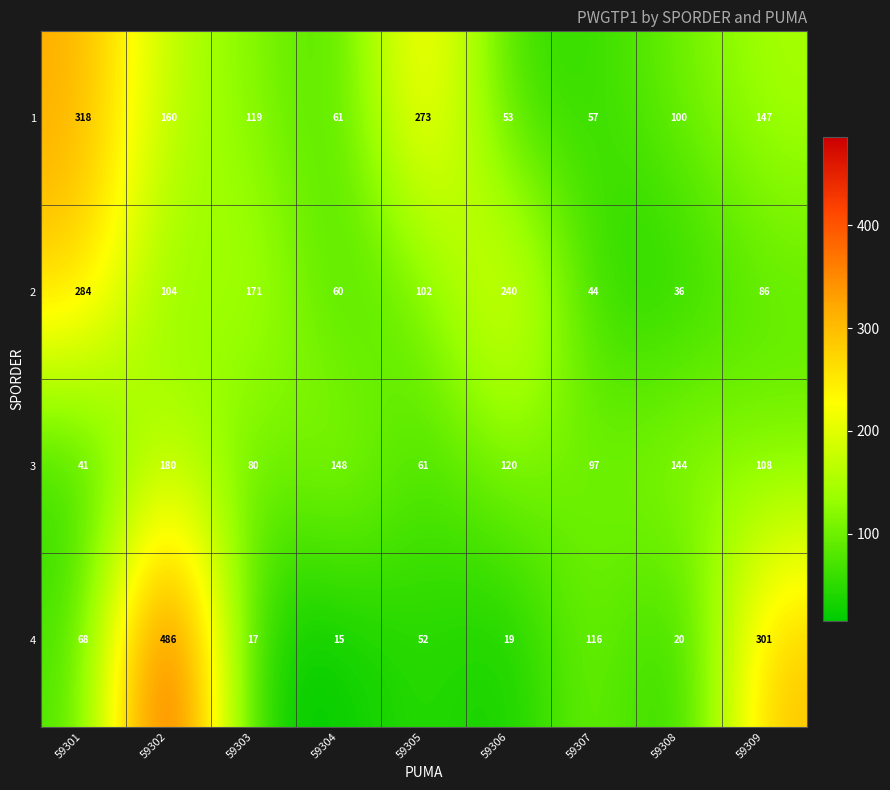

What is the minimum value for 1?

53